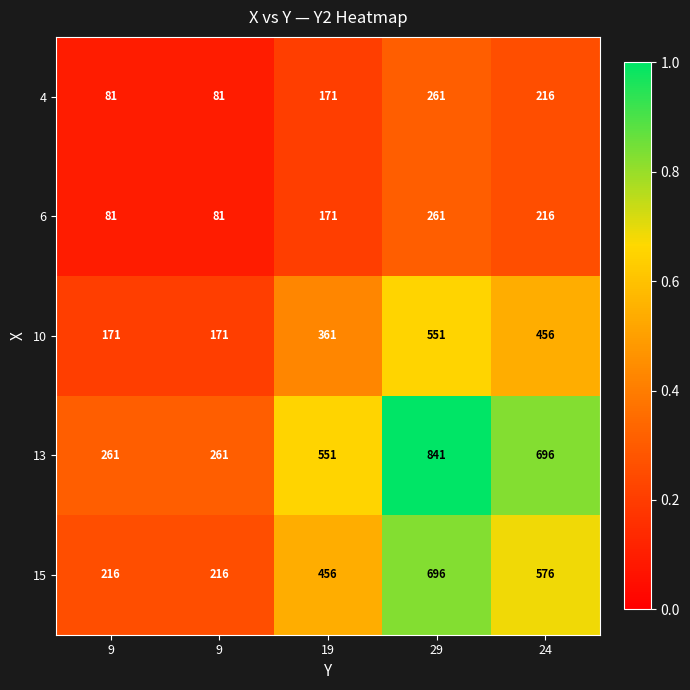

How many values in the 4 series are below 171?

2